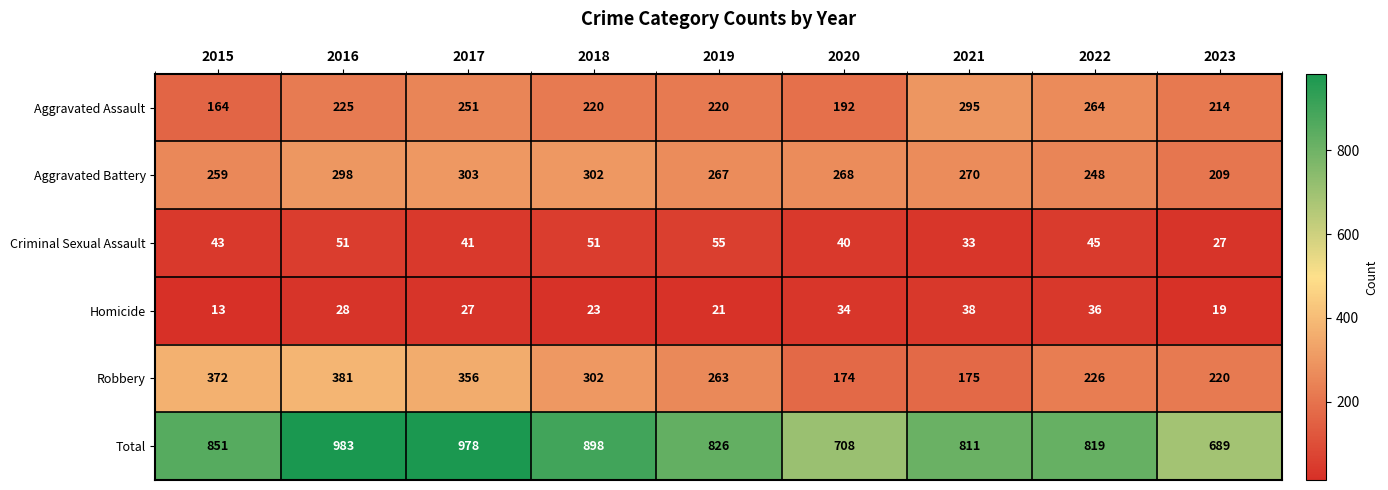

The Homicide series shows 4 at 2023. True or false?

False